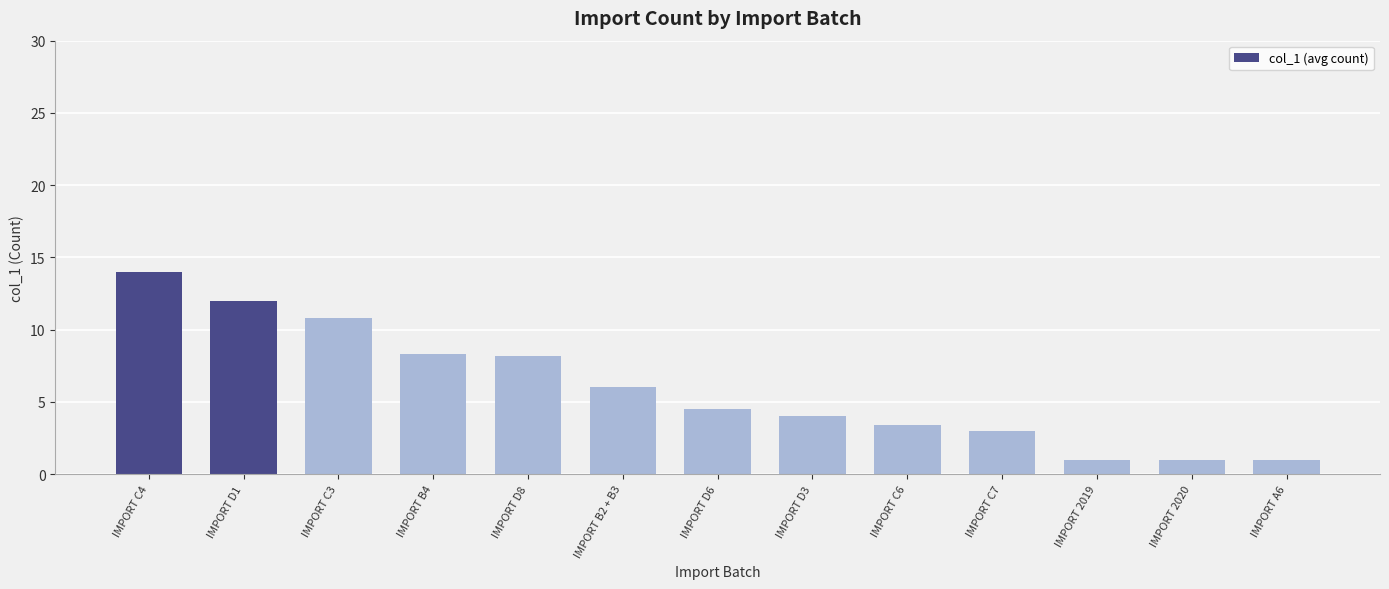

Reading right to left, what are all the values shown in this chart?

IMPORT A6=1.0	IMPORT 2020=1.0	IMPORT 2019=1.0	IMPORT C7=3.0	IMPORT C6=3.4	IMPORT D3=4.0	IMPORT D6=4.5	IMPORT B2 + B3=6.0	IMPORT D8=8.1	IMPORT B4=8.3	IMPORT C3=10.8	IMPORT D1=12.0	IMPORT C4=14.0